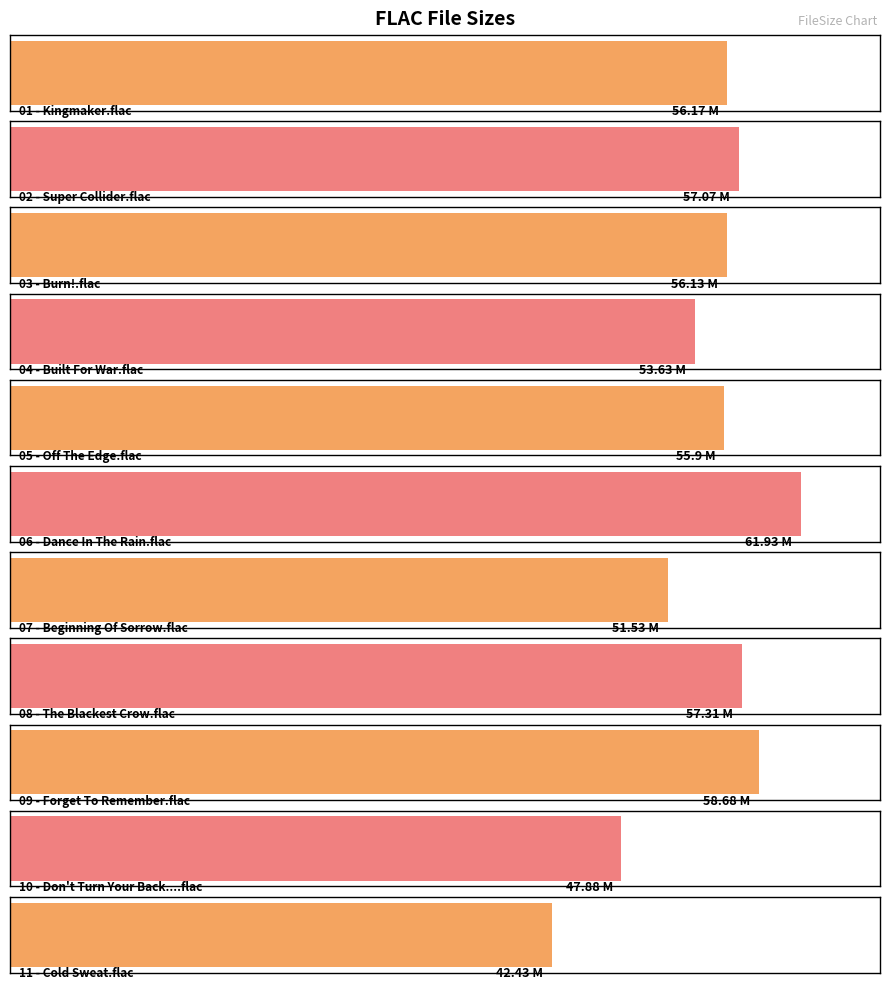

Reading right to left, what are all the values shown in this chart?

42.4	47.9	58.7	57.3	51.5	61.9	55.9	53.6	56.1	57.1	56.2